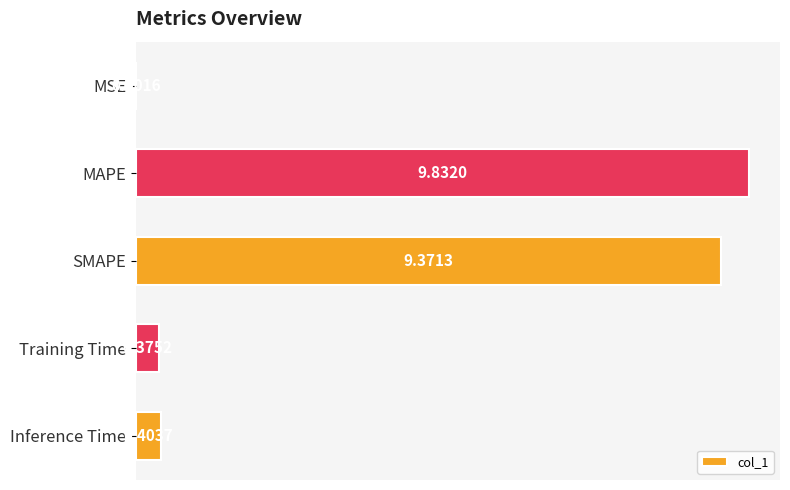

Does the chart contain stacked bars?

No